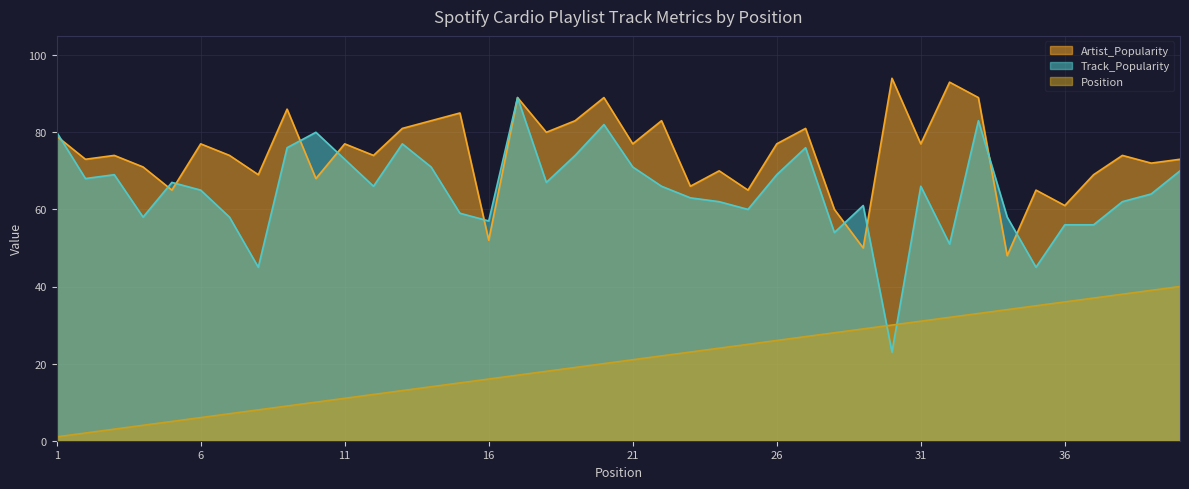

What is the minimum value shown in the chart?

1